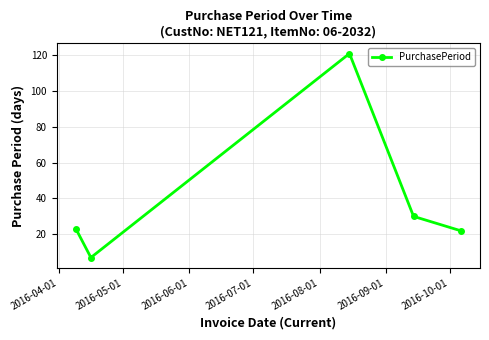

What is the greatest value displayed?

121